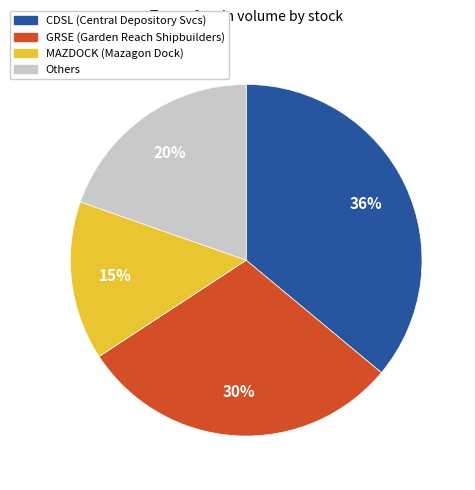

To the nearest percent, what is the average slice percentage?

25%